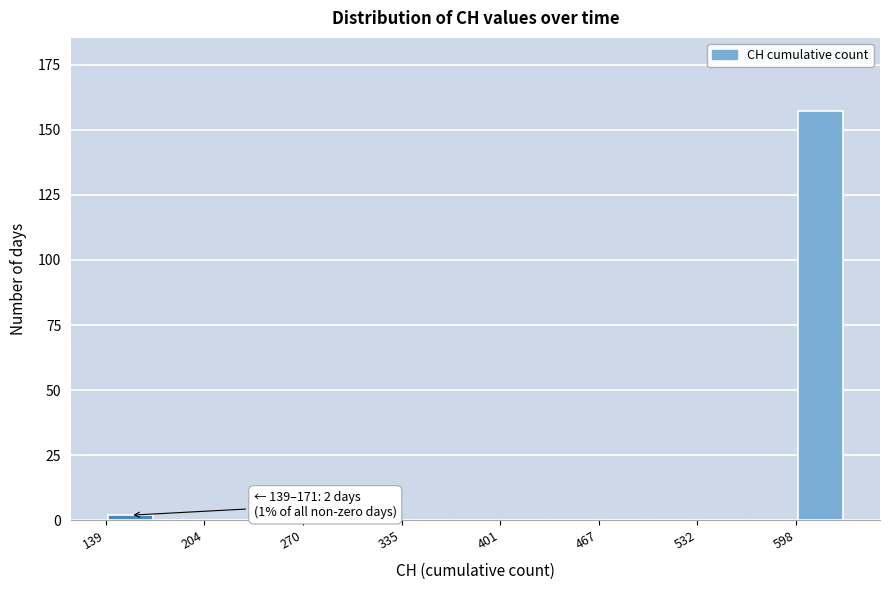

Around what value on the x-axis is the tallest bar? Give the approximate position of its centre, as read against the axis.

610